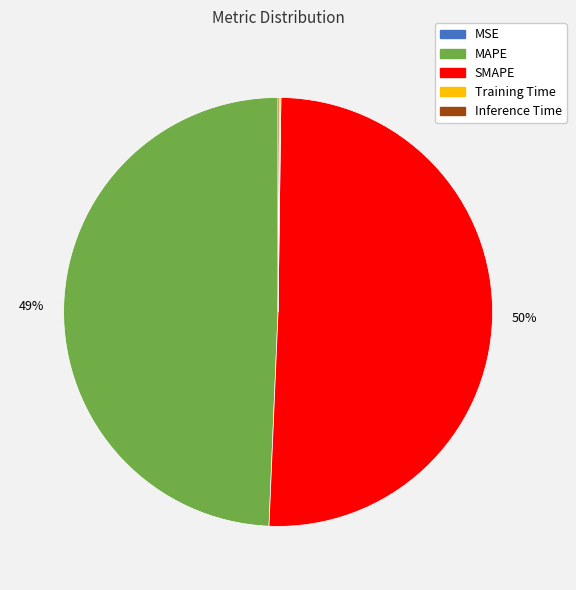

Which slice represents more than half of the pie?

SMAPE